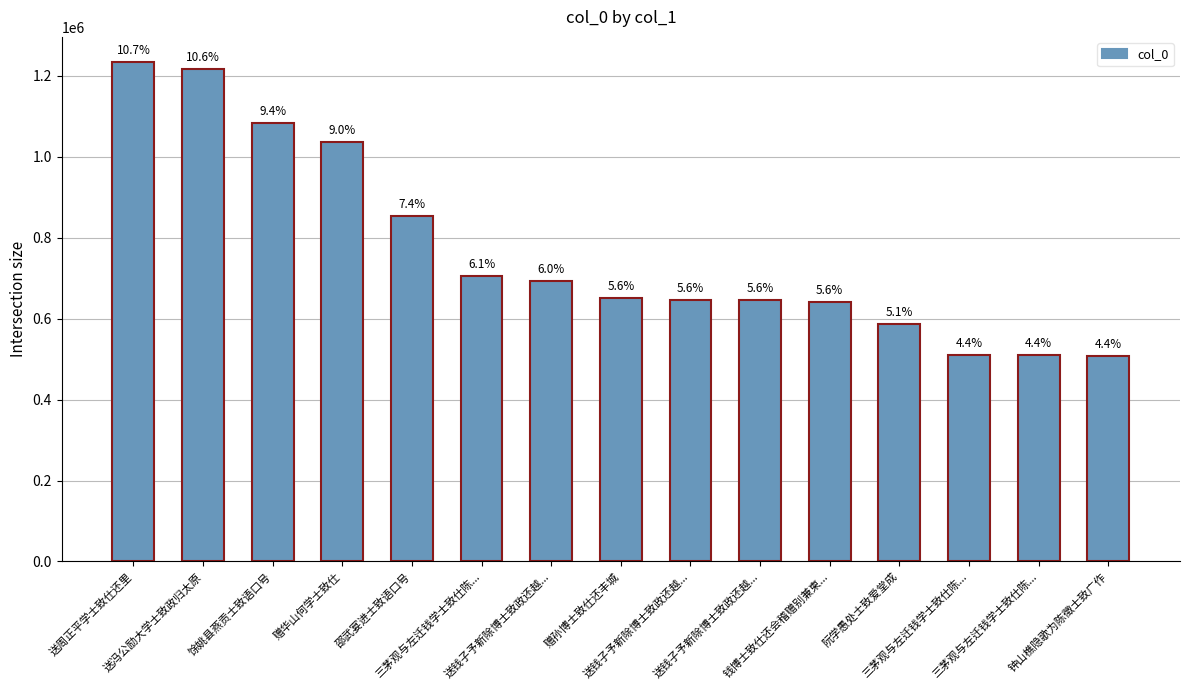

How many bars are there in total?

15